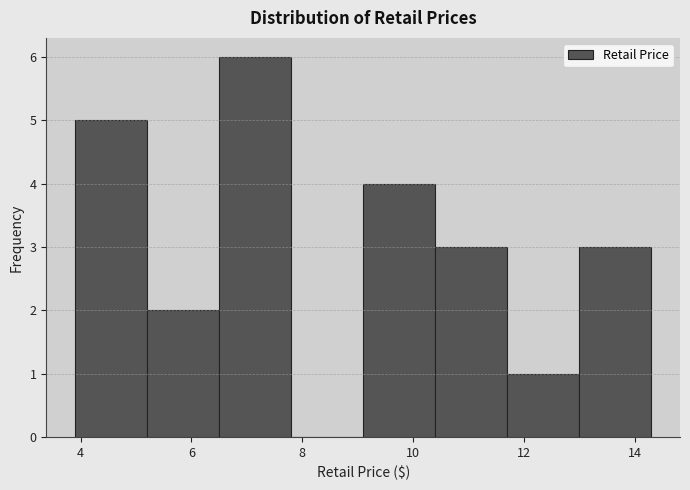

Reading left to right, transcribe this chart: for each bar, give the range it covers on the x-axis and its height. Neither the bar edges nor the heights are printed on the chart, so give them approximately, as read against the axes.

3.9 to 5.2: 5
5.2 to 6.5: 2
6.5 to 7.8: 6
7.8 to 9.1: 0
9.1 to 10.4: 4
10.4 to 11.7: 3
11.7 to 13.0: 1
13.0 to 14.3: 3